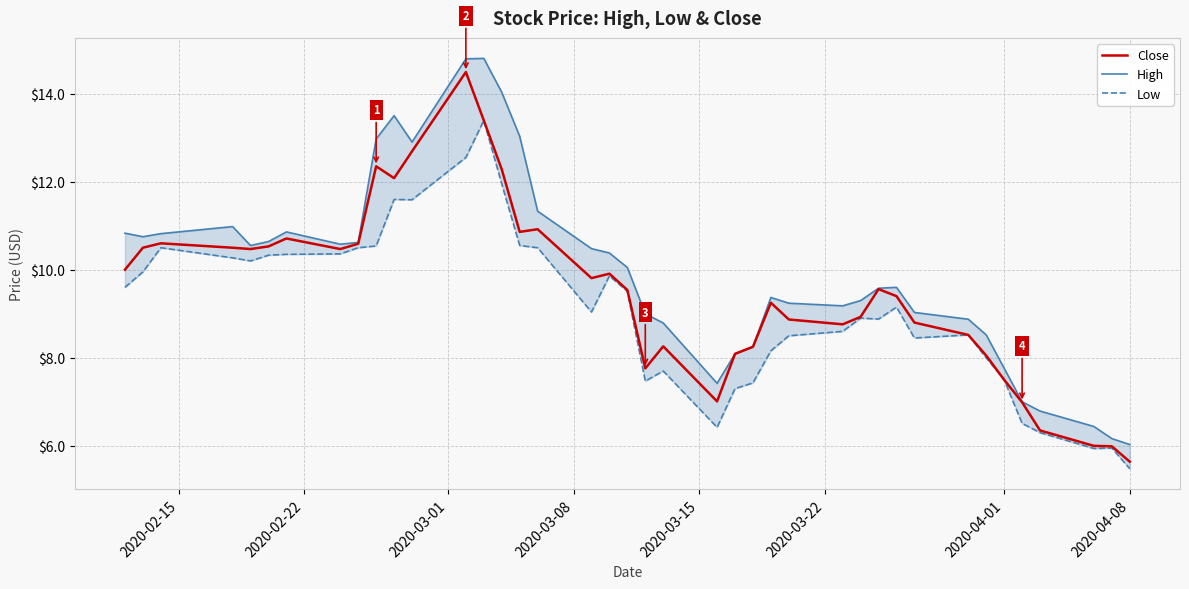

What is the minimum value for Close?

5.6